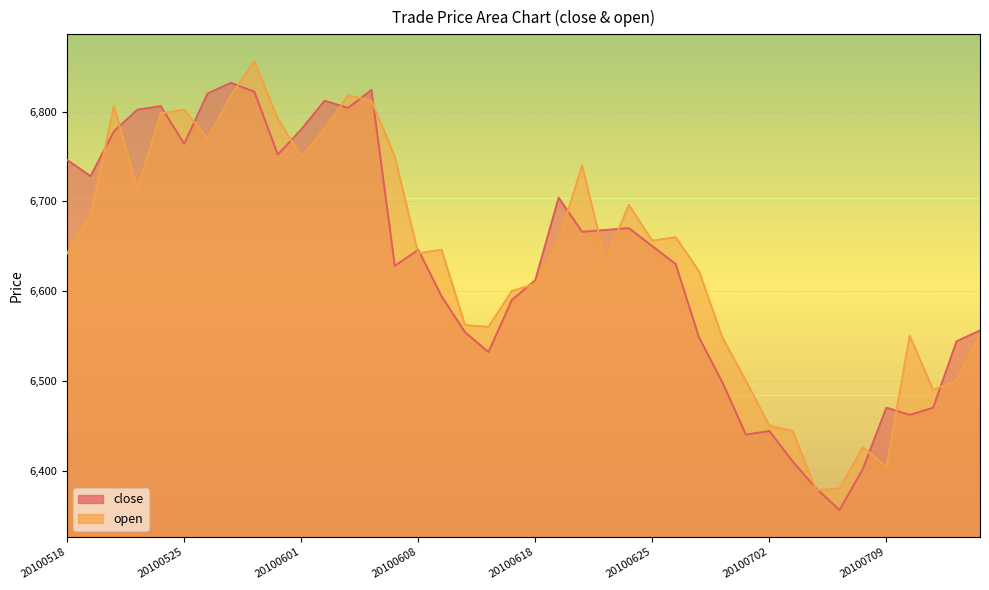

Reading right to left, extract all data points from this chart.

close: 20100715=6556	20100714=6544	20100713=6470	20100712=6462	20100709=6470	20100708=6402	20100707=6356	20100706=6380	20100705=6410	20100702=6444	20100701=6440	20100630=6498	20100629=6548	20100628=6630	20100625=6650	20100624=6670	20100623=6668	20100622=6666	20100621=6704	20100618=6612	20100617=6590	20100611=6532	20100610=6554	20100609=6594	20100608=6646	20100607=6628	20100604=6824	20100603=6804	20100602=6812	20100601=6780	20100531=6752	20100528=6822	20100527=6832	20100526=6820	20100525=6764	20100524=6806	20100521=6802	20100520=6778	20100519=6728	20100518=6746
open: 20100715=6552	20100714=6500	20100713=6490	20100712=6550	20100709=6404	20100708=6426	20100707=6380	20100706=6378	20100705=6444	20100702=6450	20100701=6500	20100630=6548	20100629=6622	20100628=6660	20100625=6656	20100624=6696	20100623=6634	20100622=6740	20100621=6656	20100618=6608	20100617=6600	20100611=6560	20100610=6562	20100609=6646	20100608=6642	20100607=6750	20100604=6812	20100603=6818	20100602=6780	20100601=6750	20100531=6792	20100528=6856	20100527=6818	20100526=6770	20100525=6802	20100524=6798	20100521=6714	20100520=6806	20100519=6684	20100518=6642